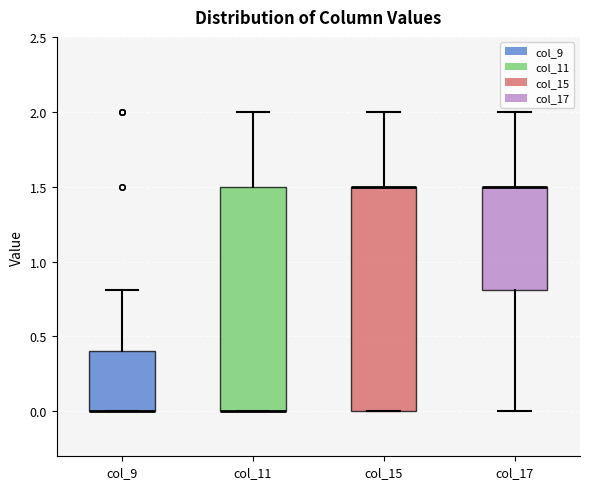

Reading left to right, read every box against the y-axis: the position of its median line, the range the box covers, and the ends of its whiskers. The values are not printed on the chart, so give them approximately, as read against the axis.

col_9: median 0.0 (drawn on the box's lower edge), box 0.0 to 0.4, whiskers 0.0 to 0.8
col_11: median 0.0 (drawn on the box's lower edge), box 0.0 to 1.5, whiskers 0.0 to 2.0
col_15: median 1.5 (drawn on the box's upper edge), box 0.0 to 1.5, whiskers 0.0 to 2.0
col_17: median 1.5 (drawn on the box's upper edge), box 0.8 to 1.5, whiskers 0.0 to 2.0